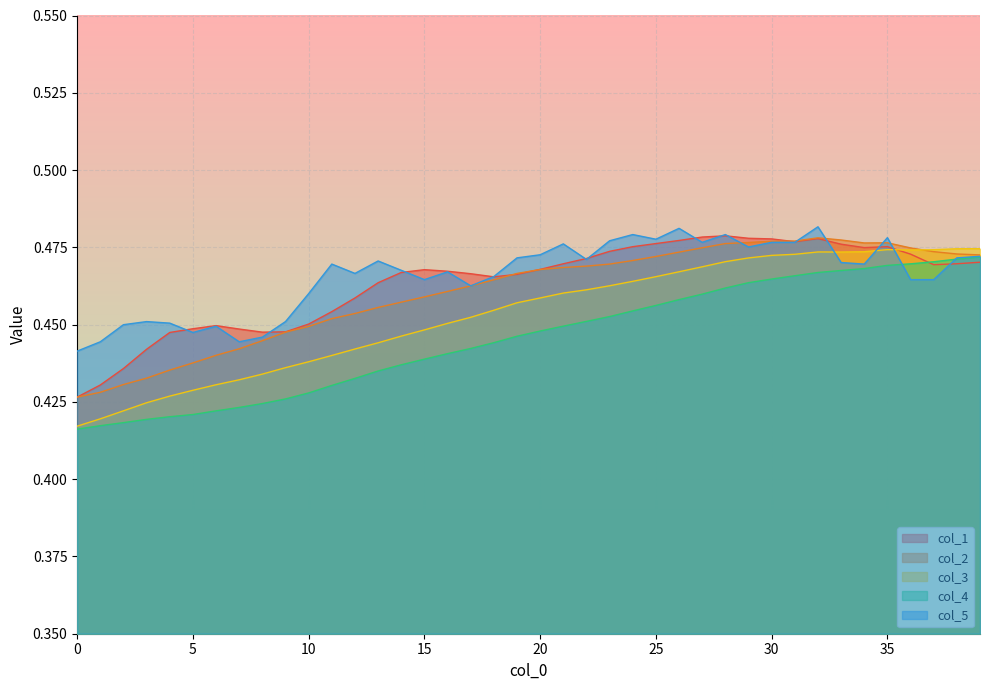

Rank the categories by col_5 value from highest to lowest.

32, 26, 24, 28, 35, 25, 23, 27, 30, 31, 21, 29, 20, 39, 19, 38, 22, 13, 33, 11, 34, 14, 16, 12, 18, 15, 36, 37, 17, 10, 3, 9, 4, 2, 6, 5, 8, 1, 7, 0